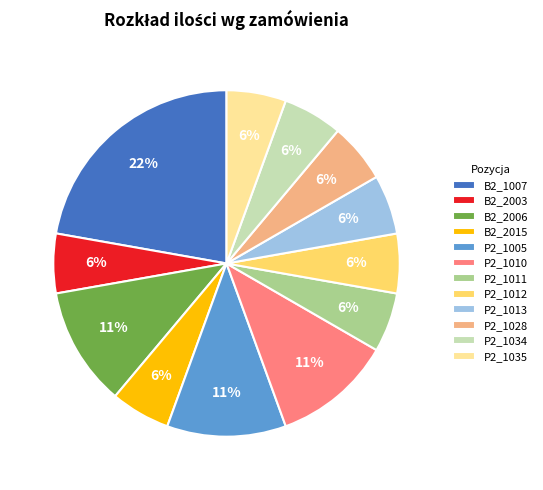

Is there a majority slice in this chart?

No